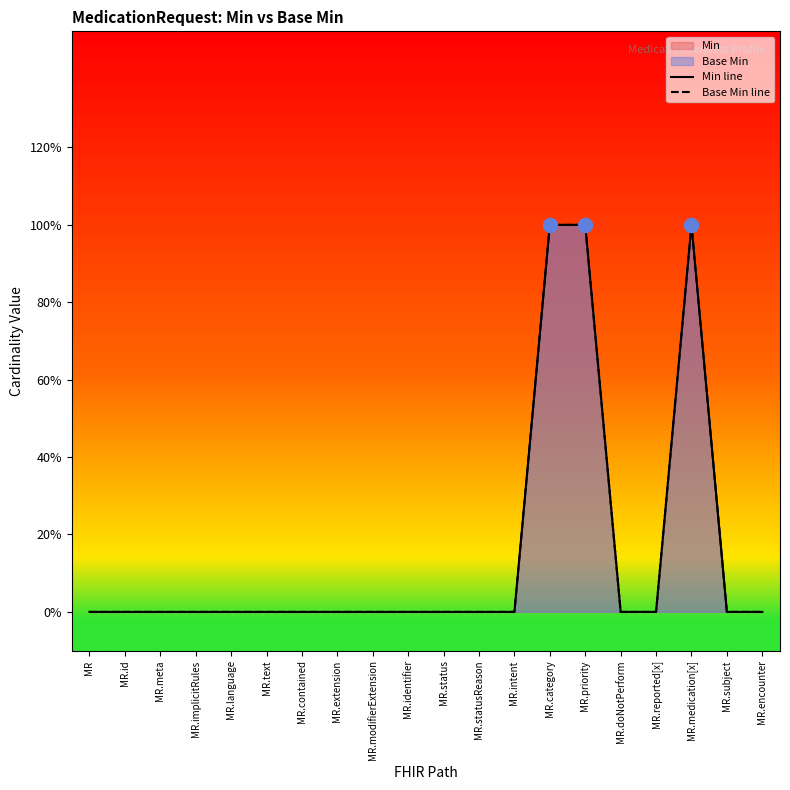

True or false: Base Min line and Min line intersect in this chart.

False